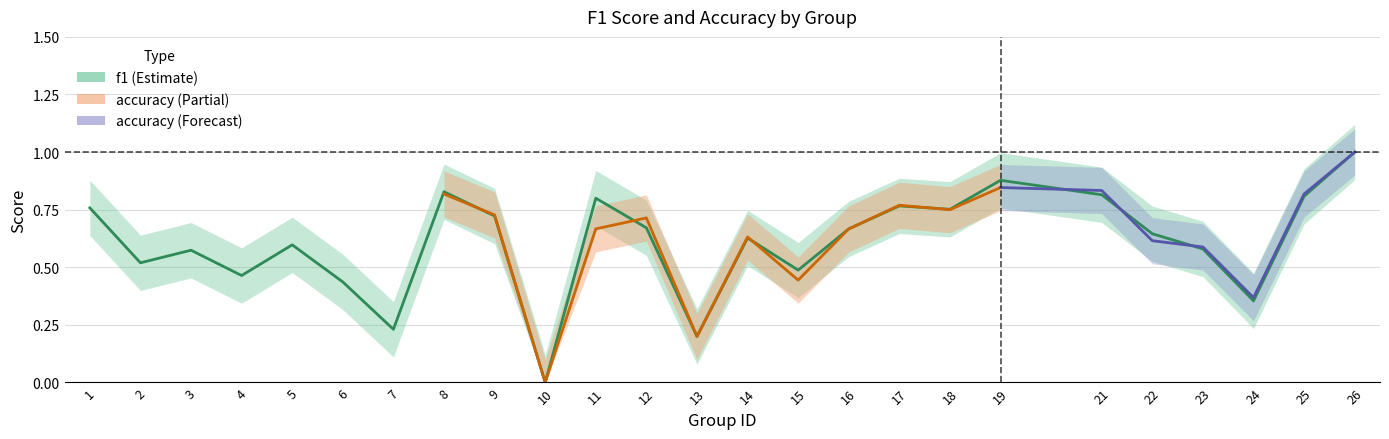

How many categories are shown in the chart?

25